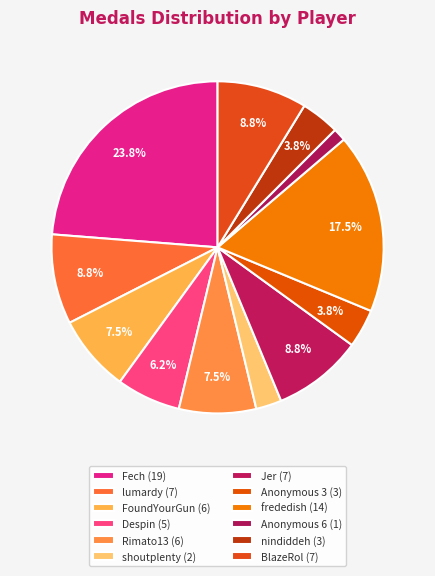

To the nearest percent, what is the difference between the largest and smallest slice percentages?

22%